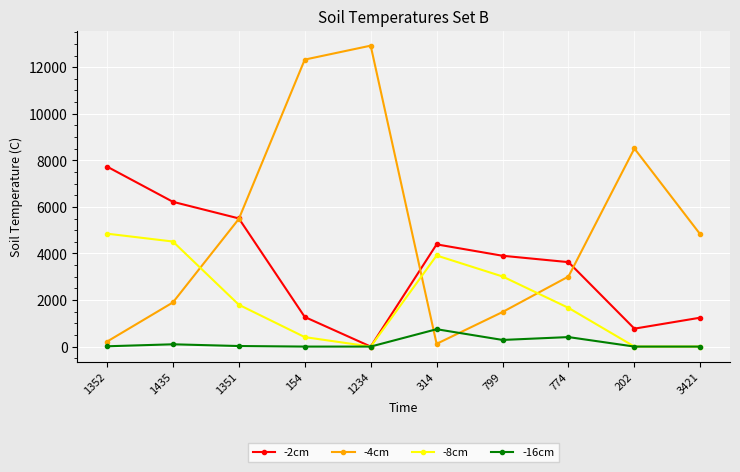

Does the chart display data point markers on the line(s)?

Yes